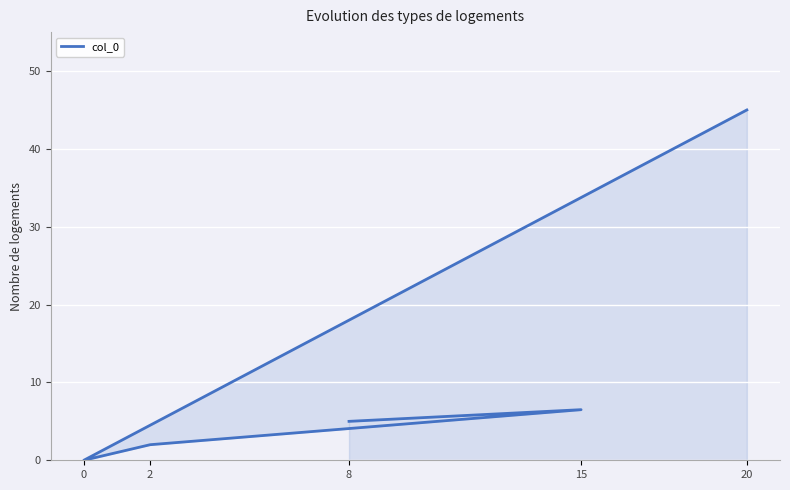

The value at 2 is 0.9. True or false?

False